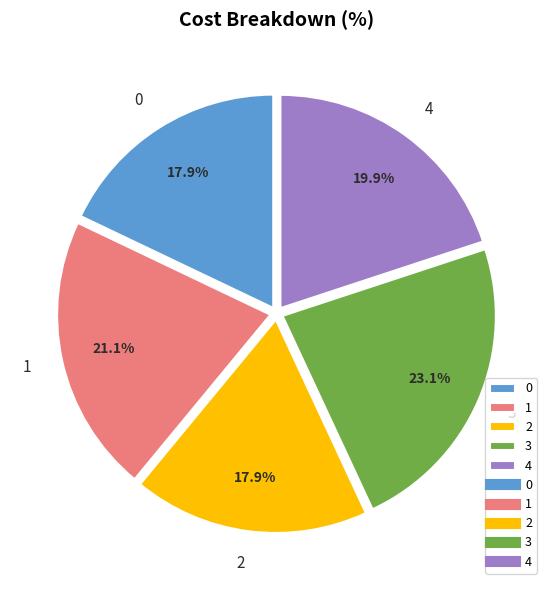

To the nearest percent, what is the difference between the 3 and 1 slice percentages?

2%